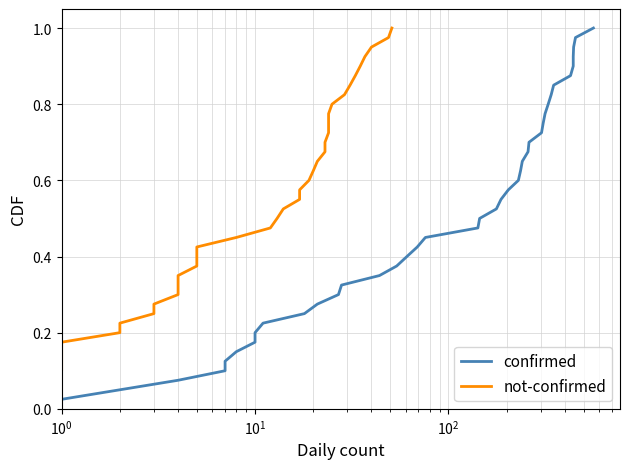

True or false: confirmed has a value of 1.3 at 32.

False